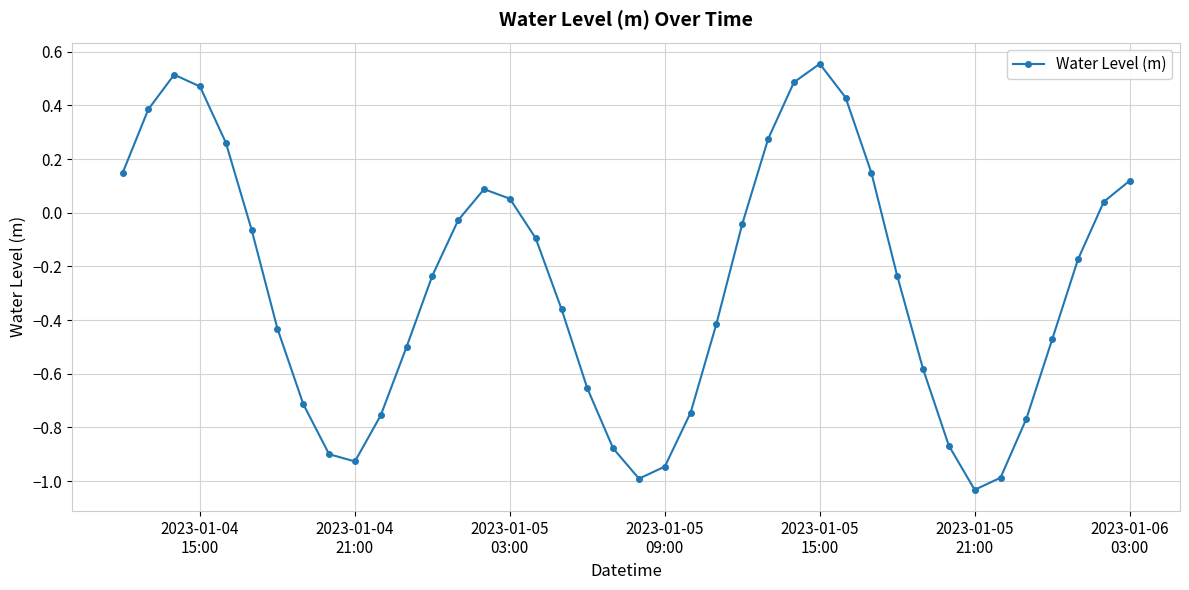

True or false: there are more than 1 points higher than both neighbors.

True